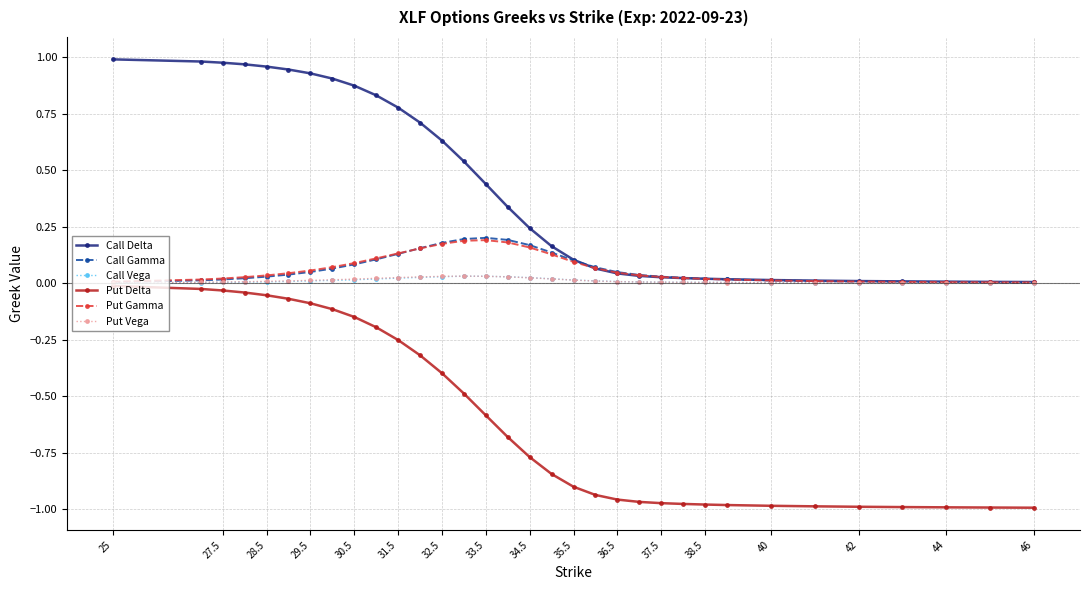

Does the chart display data point markers on the line(s)?

Yes